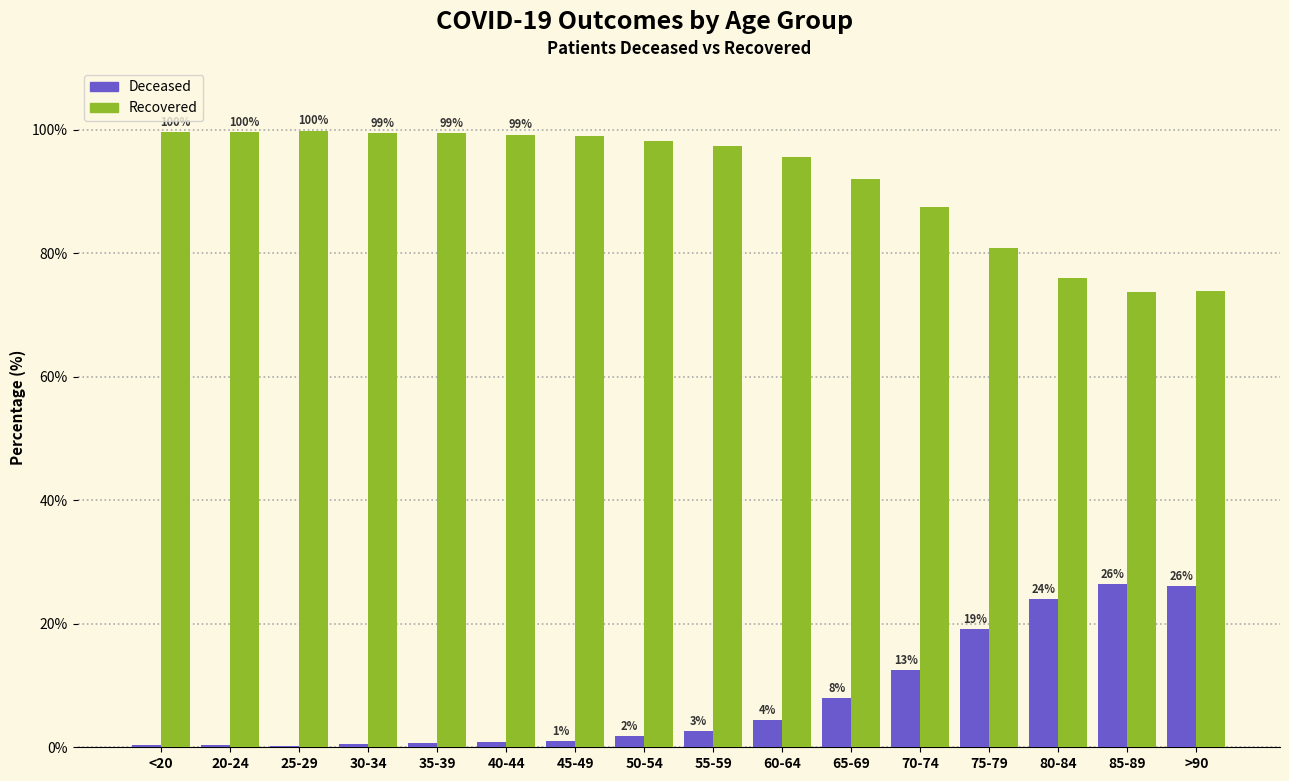

What is the total value across all series at <20?

100.0